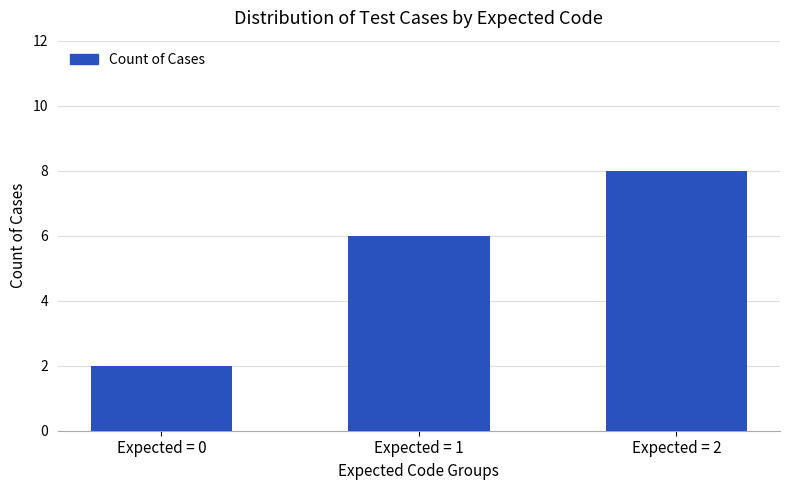

What is the sum of the values at Expected = 0 and Expected = 1?

8